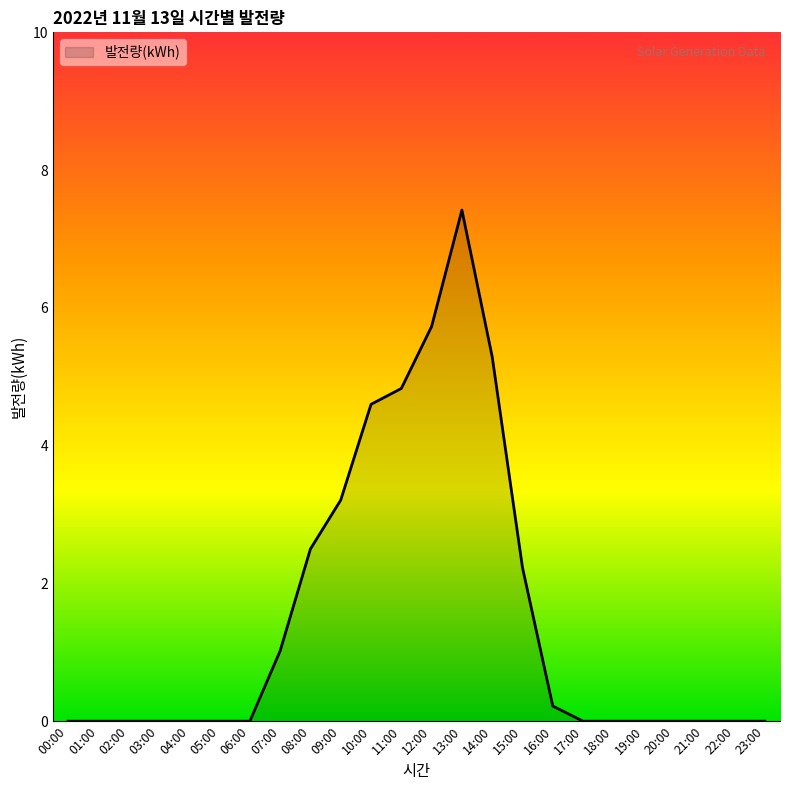

Reading left to right, list all the values displayed in this chart.

00:00=0.0	01:00=0.0	02:00=0.0	03:00=0.0	04:00=0.0	05:00=0.0	06:00=0.0	07:00=1.0	08:00=2.5	09:00=3.2	10:00=4.6	11:00=4.8	12:00=5.7	13:00=7.4	14:00=5.3	15:00=2.2	16:00=0.2	17:00=0.0	18:00=0.0	19:00=0.0	20:00=0.0	21:00=0.0	22:00=0.0	23:00=0.0